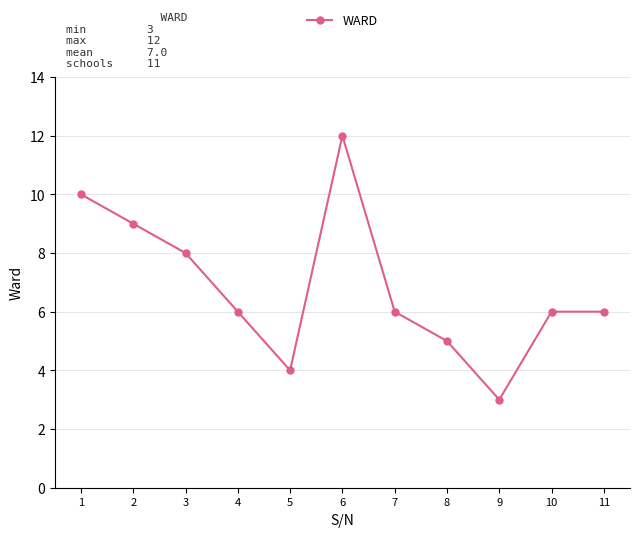

What is the change in value from 1 to 4?

-4